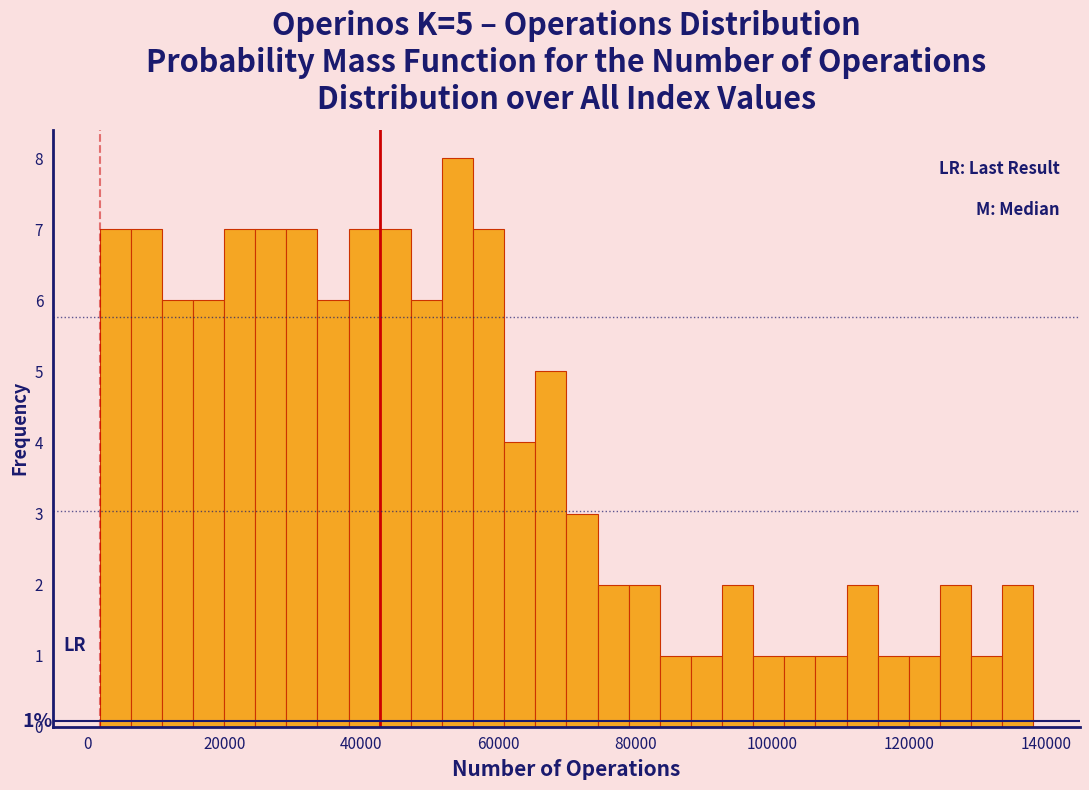

Read against the x-axis, roughly where is the centre of the tallest bar?

54000